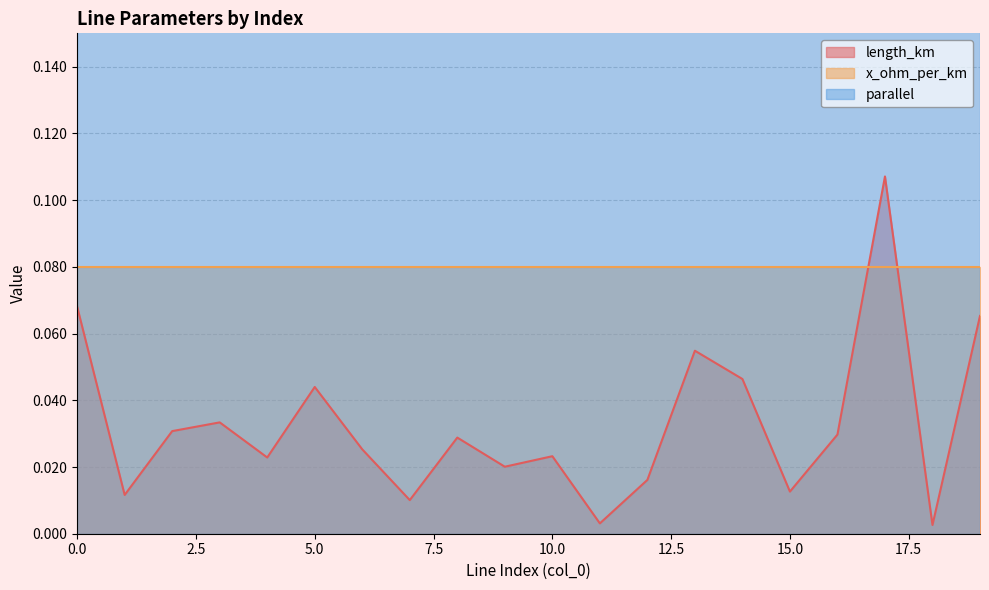

What is the maximum value shown in the chart?

1.0